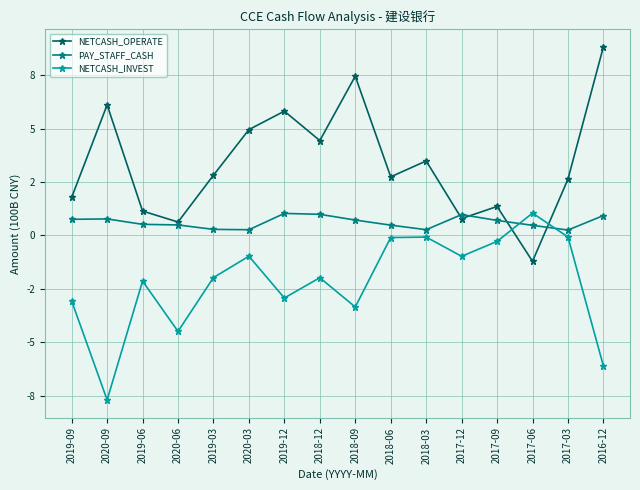

Which series has the largest range (max minus min)?

NETCASH_OPERATE